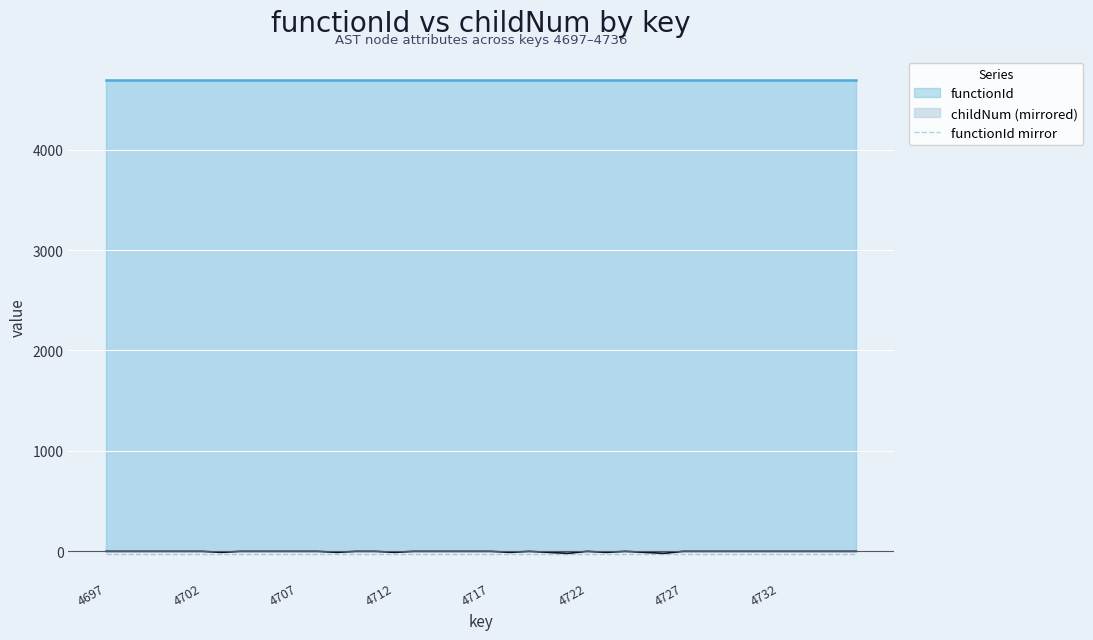

Rank the categories by value from lowest to highest.

4721, 4726, 4703, 4709, 4712, 4718, 4720, 4723, 4725, 4697, 4698, 4699, 4700, 4701, 4702, 4704, 4705, 4706, 4707, 4708, 4710, 4711, 4713, 4714, 4715, 4716, 4717, 4719, 4722, 4724, 4727, 4728, 4729, 4730, 4731, 4732, 4733, 4734, 4735, 4736